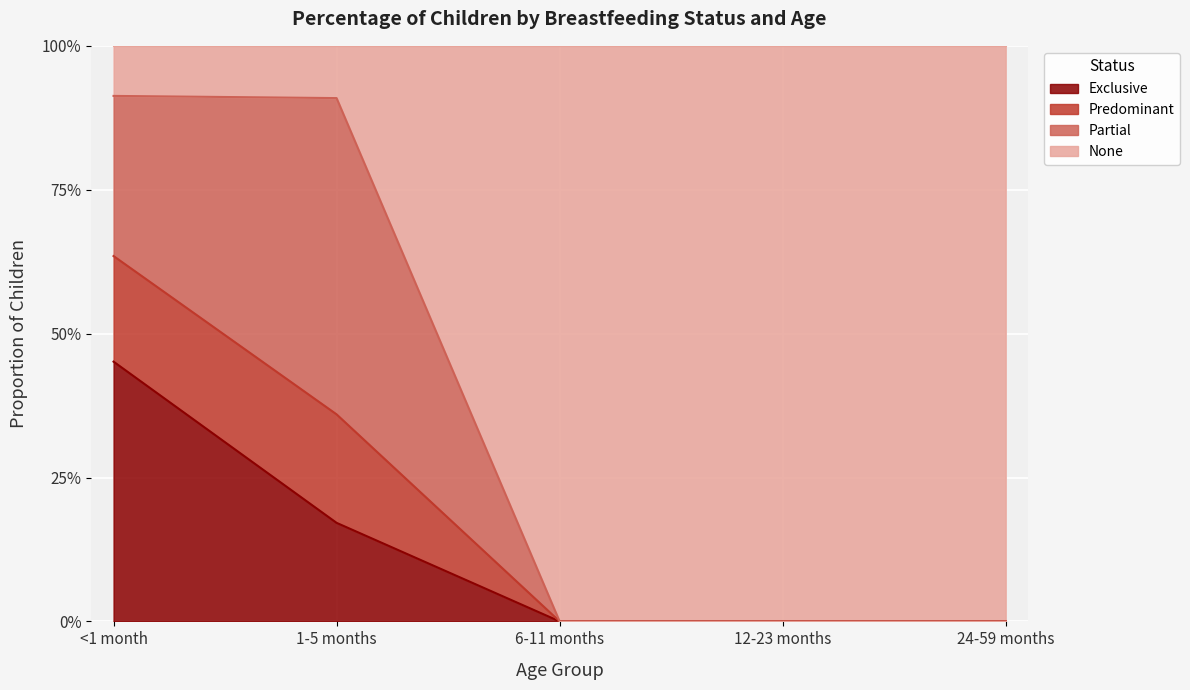

The Predominant series shows -0.3 at 6-11 months. True or false?

False